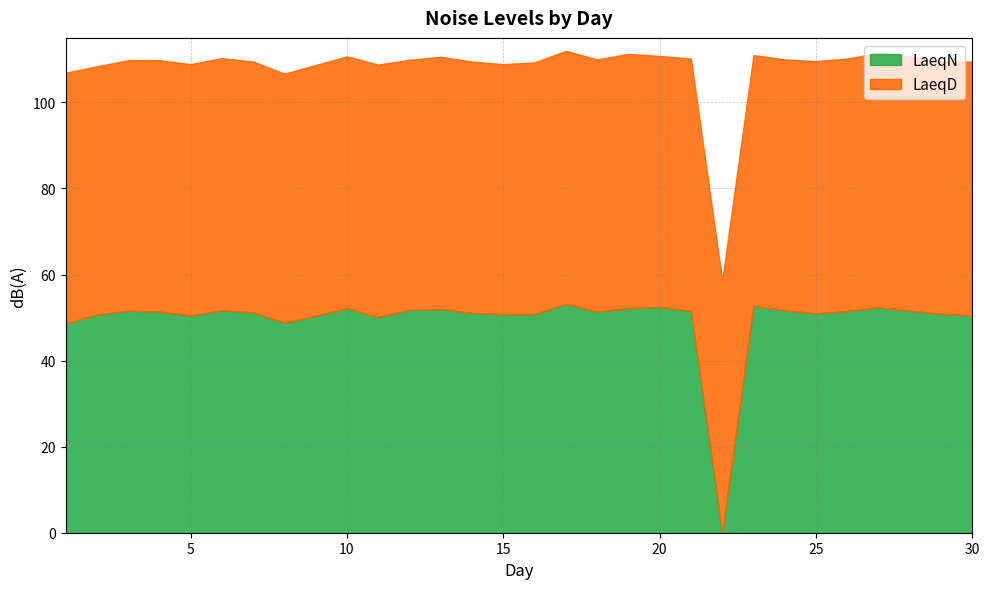

What is the maximum value for LaeqD?

59.1